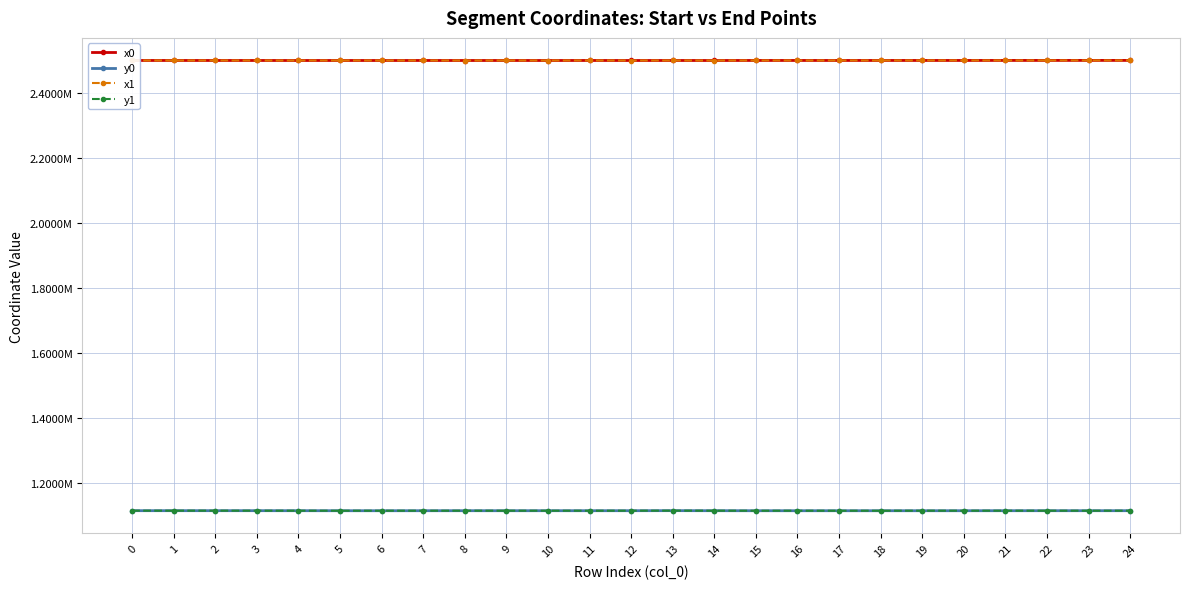

What are all the series names shown in the legend?

x0, y0, x1, y1